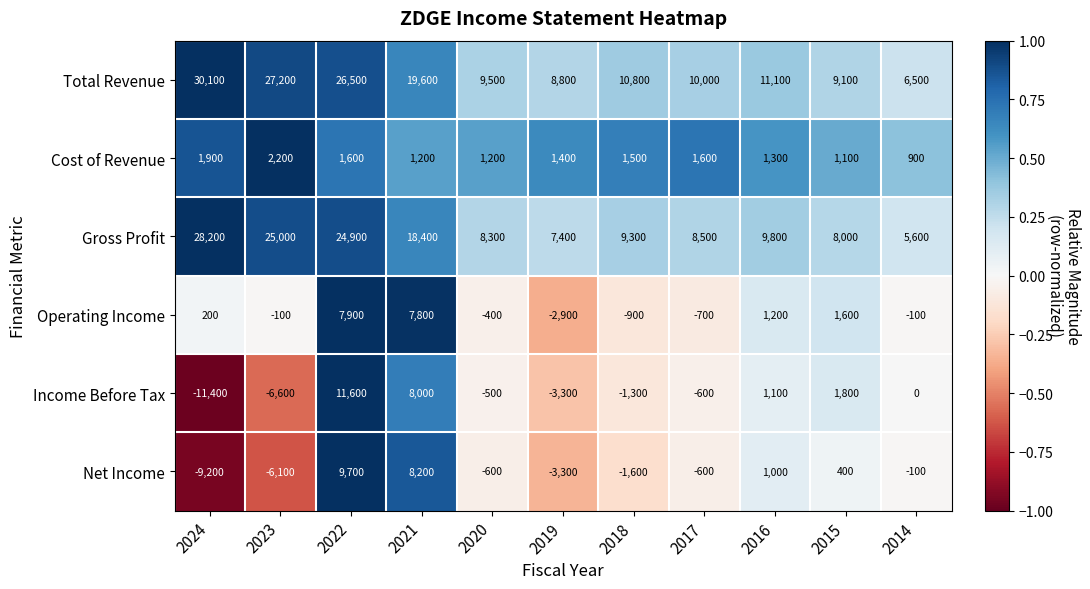

Rank the series at 2016 from lowest to highest value.

Net Income, Income Before Tax, Operating Income, Cost of Revenue, Gross Profit, Total Revenue